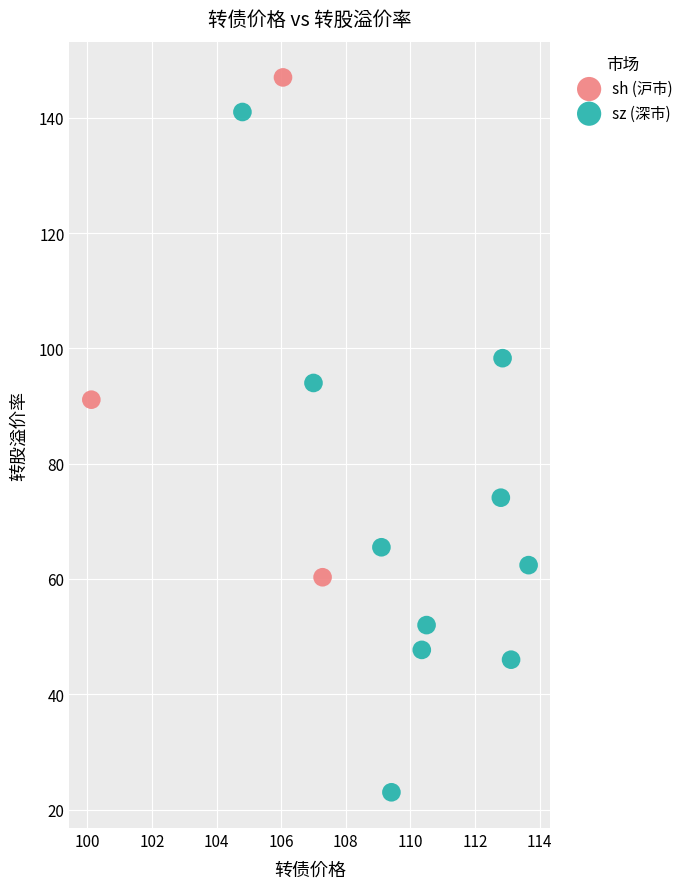

Which series has the widest spread of Y values?

sz (深市)